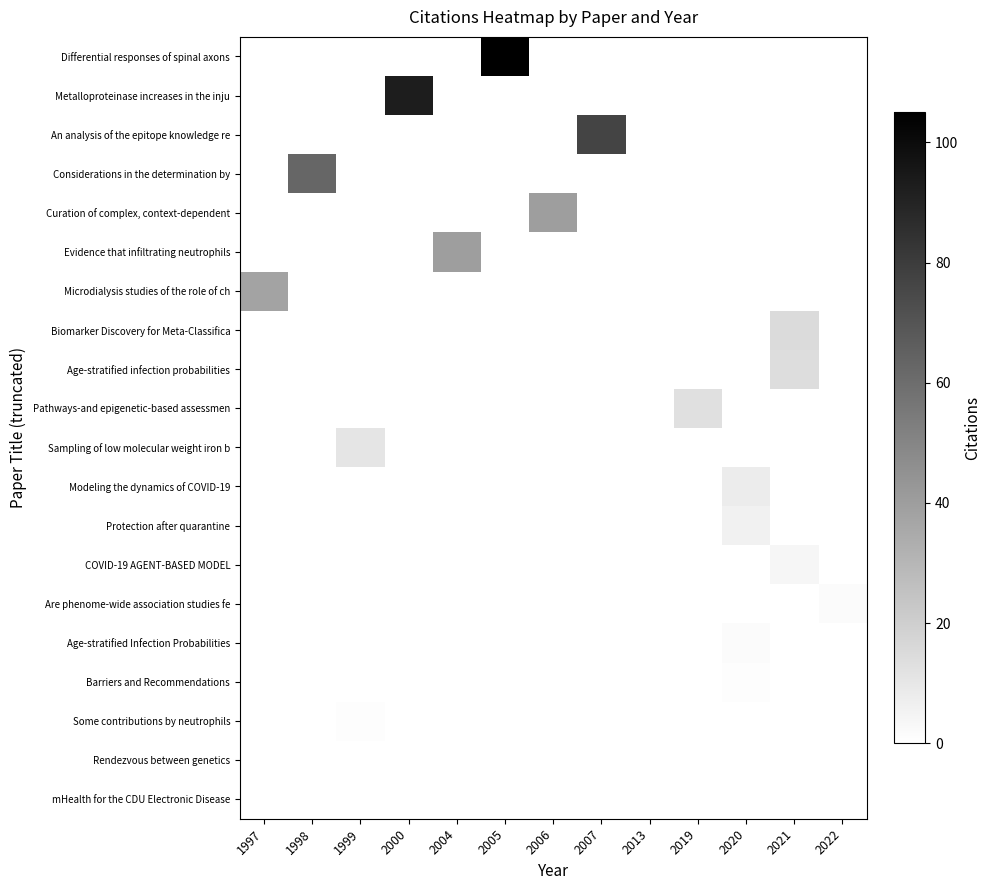

Reading right to left, extract all data points from this chart.

Differential responses of spinal axons: 2022=0	2021=0	2020=0	2019=0	2013=0	2007=0	2006=0	2005=105	2004=0	2000=0	1999=0	1998=0	1997=0
Metalloproteinase increases in the inju: 2022=0	2021=0	2020=0	2019=0	2013=0	2007=0	2006=0	2005=0	2004=0	2000=93	1999=0	1998=0	1997=0
An analysis of the epitope knowledge re: 2022=0	2021=0	2020=0	2019=0	2013=0	2007=77	2006=0	2005=0	2004=0	2000=0	1999=0	1998=0	1997=0
Considerations in the determination by: 2022=0	2021=0	2020=0	2019=0	2013=0	2007=0	2006=0	2005=0	2004=0	2000=0	1999=0	1998=63	1997=0
Curation of complex, context-dependent: 2022=0	2021=0	2020=0	2019=0	2013=0	2007=0	2006=40	2005=0	2004=0	2000=0	1999=0	1998=0	1997=0
Evidence that infiltrating neutrophils: 2022=0	2021=0	2020=0	2019=0	2013=0	2007=0	2006=0	2005=0	2004=40	2000=0	1999=0	1998=0	1997=0
Microdialysis studies of the role of ch: 2022=0	2021=0	2020=0	2019=0	2013=0	2007=0	2006=0	2005=0	2004=0	2000=0	1999=0	1998=0	1997=38
Biomarker Discovery for Meta-Classifica: 2022=0	2021=15	2020=0	2019=0	2013=0	2007=0	2006=0	2005=0	2004=0	2000=0	1999=0	1998=0	1997=0
Age-stratified infection probabilities: 2022=0	2021=14	2020=0	2019=0	2013=0	2007=0	2006=0	2005=0	2004=0	2000=0	1999=0	1998=0	1997=0
Pathways-and epigenetic-based assessmen: 2022=0	2021=0	2020=0	2019=13	2013=0	2007=0	2006=0	2005=0	2004=0	2000=0	1999=0	1998=0	1997=0
Sampling of low molecular weight iron b: 2022=0	2021=0	2020=0	2019=0	2013=0	2007=0	2006=0	2005=0	2004=0	2000=0	1999=11	1998=0	1997=0
Modeling the dynamics of COVID-19: 2022=0	2021=0	2020=8	2019=0	2013=0	2007=0	2006=0	2005=0	2004=0	2000=0	1999=0	1998=0	1997=0
Protection after quarantine: 2022=0	2021=0	2020=6	2019=0	2013=0	2007=0	2006=0	2005=0	2004=0	2000=0	1999=0	1998=0	1997=0
COVID-19 AGENT-BASED MODEL: 2022=0	2021=4	2020=0	2019=0	2013=0	2007=0	2006=0	2005=0	2004=0	2000=0	1999=0	1998=0	1997=0
Are phenome-wide association studies fe: 2022=2	2021=0	2020=0	2019=0	2013=0	2007=0	2006=0	2005=0	2004=0	2000=0	1999=0	1998=0	1997=0
Age-stratified Infection Probabilities: 2022=0	2021=0	2020=2	2019=0	2013=0	2007=0	2006=0	2005=0	2004=0	2000=0	1999=0	1998=0	1997=0
Barriers and Recommendations: 2022=0	2021=0	2020=1	2019=0	2013=0	2007=0	2006=0	2005=0	2004=0	2000=0	1999=0	1998=0	1997=0
Some contributions by neutrophils: 2022=0	2021=0	2020=0	2019=0	2013=0	2007=0	2006=0	2005=0	2004=0	2000=0	1999=1	1998=0	1997=0
Rendezvous between genetics: 2022=0	2021=0	2020=0	2019=0	2013=0	2007=0	2006=0	2005=0	2004=0	2000=0	1999=0	1998=0	1997=0
mHealth for the CDU Electronic Disease: 2022=0	2021=0	2020=0	2019=0	2013=0	2007=0	2006=0	2005=0	2004=0	2000=0	1999=0	1998=0	1997=0